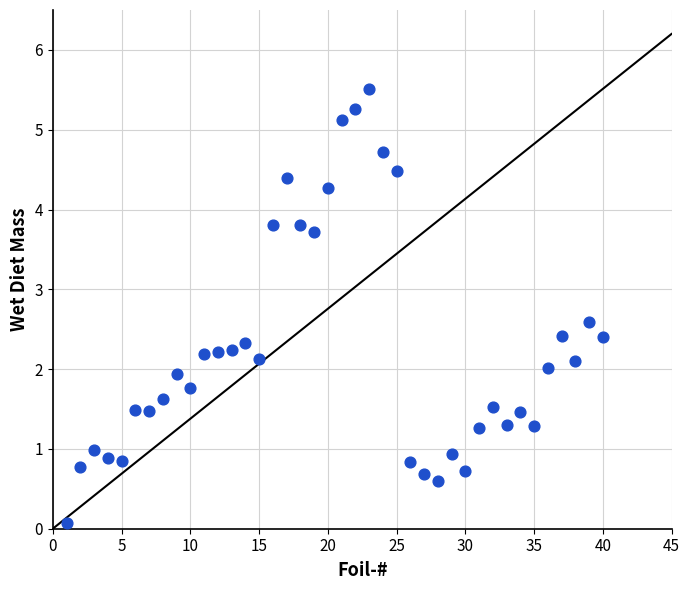

What is the range of Y values (max minus min)?

5.4